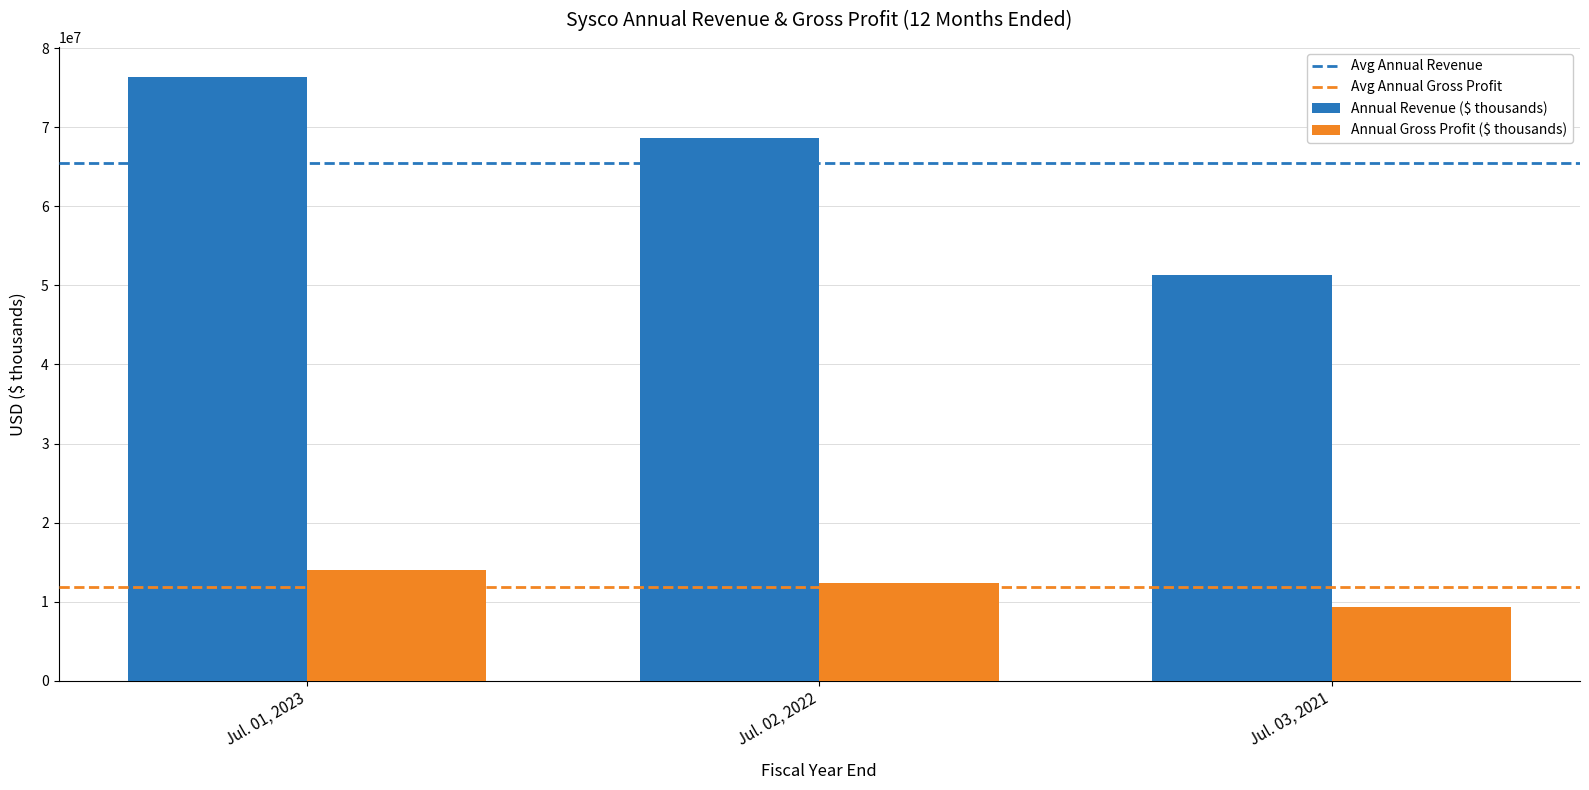

Which category has the lowest value in the Annual Gross Profit ($ thousands) series?

Jul. 03, 2021